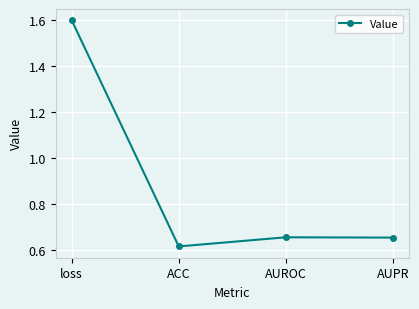

Between loss and AUROC, which is larger?

loss